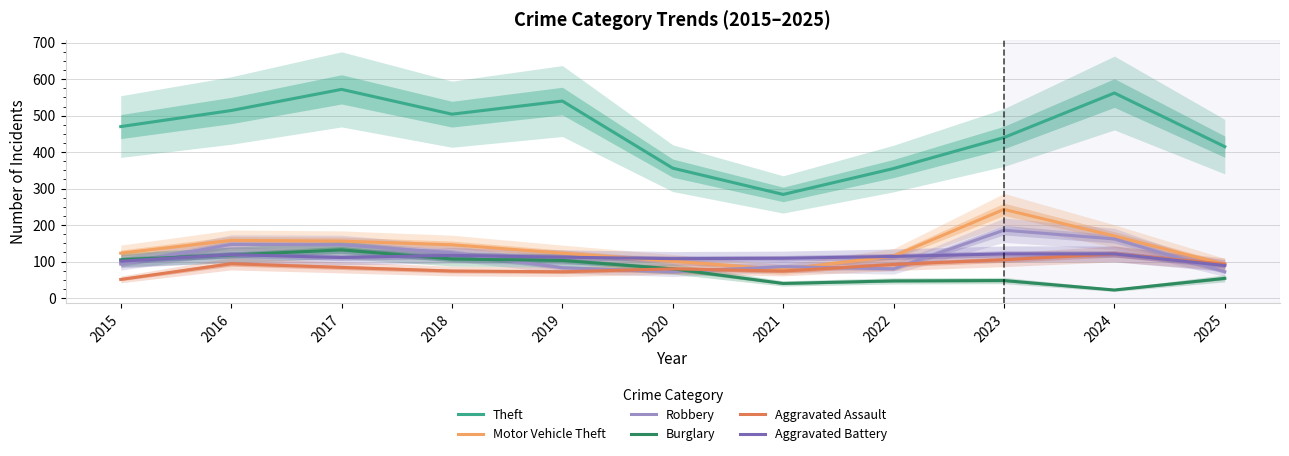

What are all the series names shown in the legend?

Theft, Motor Vehicle Theft, Robbery, Burglary, Aggravated Assault, Aggravated Battery